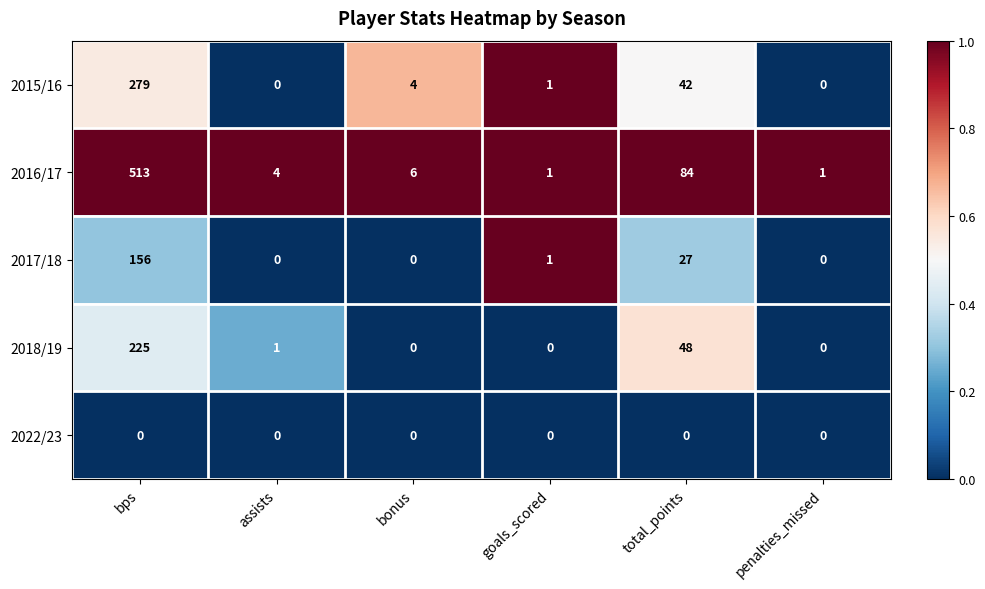

Reading left to right, what are all the values shown in this chart?

2015/16: bps=279	assists=0	bonus=4	goals_scored=1	total_points=42	penalties_missed=0
2016/17: bps=513	assists=4	bonus=6	goals_scored=1	total_points=84	penalties_missed=1
2017/18: bps=156	assists=0	bonus=0	goals_scored=1	total_points=27	penalties_missed=0
2018/19: bps=225	assists=1	bonus=0	goals_scored=0	total_points=48	penalties_missed=0
2022/23: bps=0	assists=0	bonus=0	goals_scored=0	total_points=0	penalties_missed=0